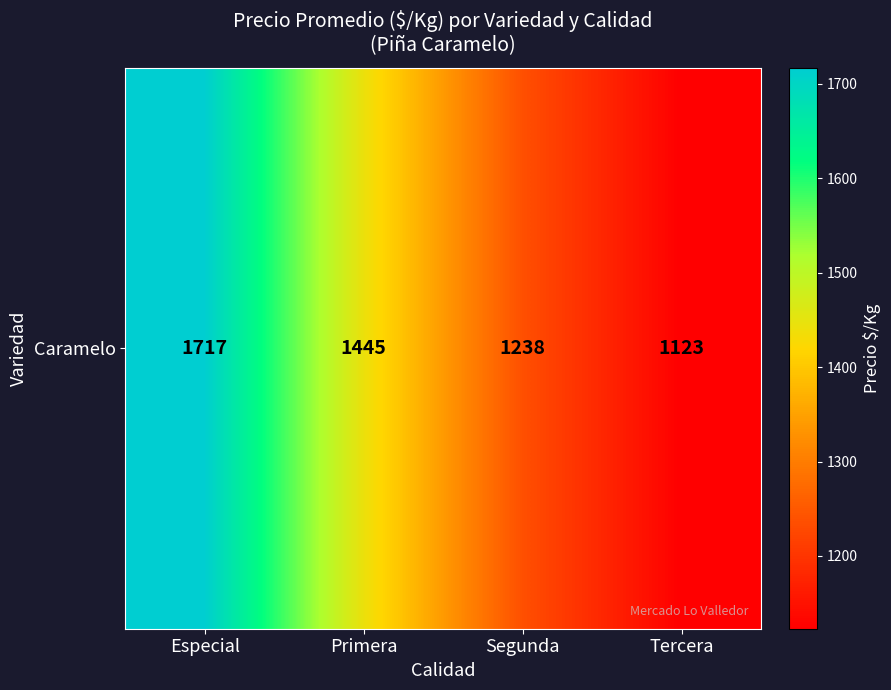

What is the ratio of the value at Tercera to the value at Segunda?

0.9